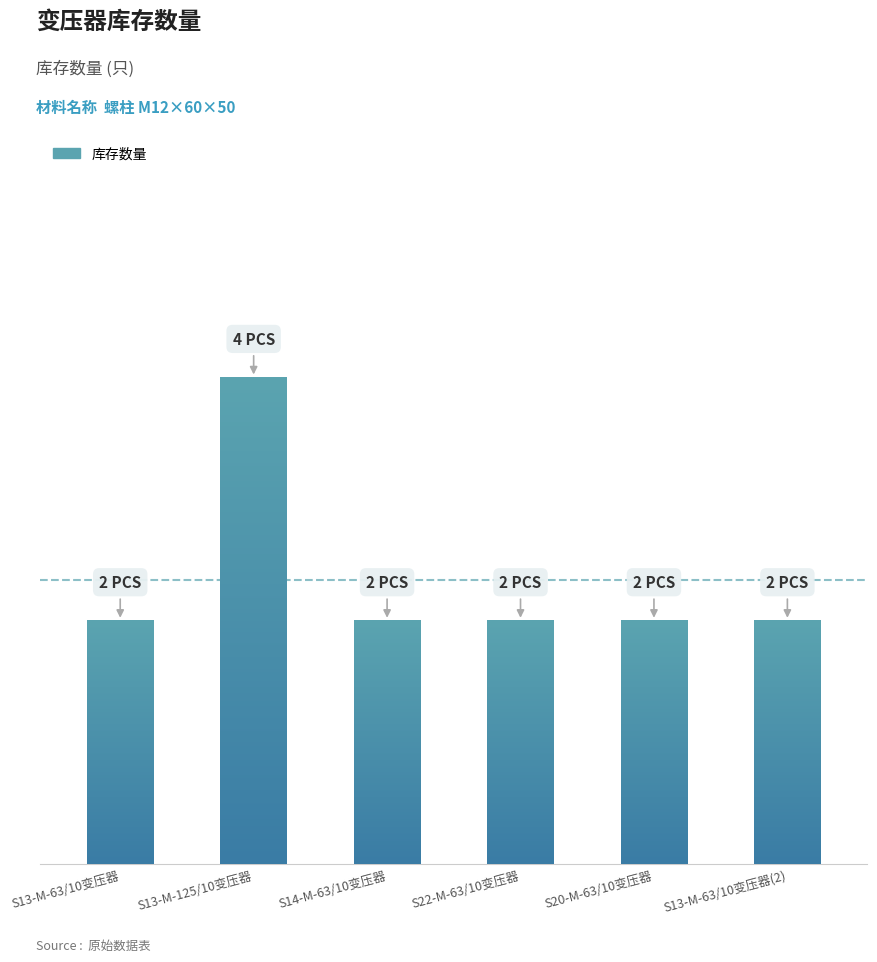

How many categories are shown in the chart?

6